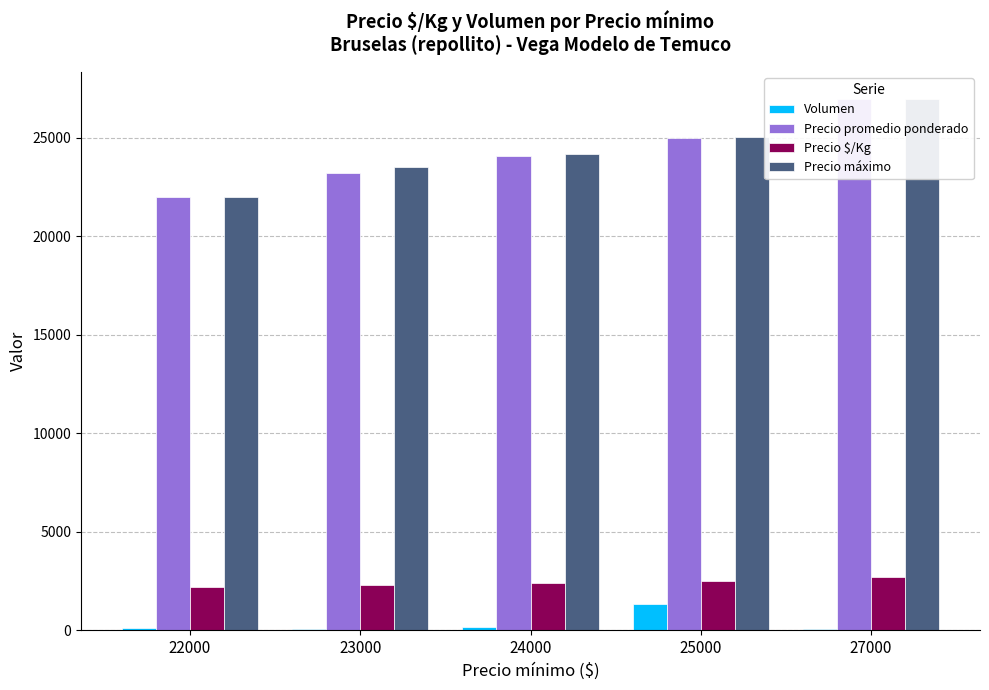

Count the number of categories in the chart.

5